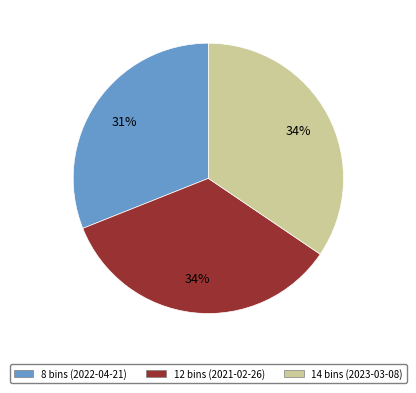

What is the ratio of the value at 14 bins (2023-03-08) to the value at 8 bins (2022-04-21)?

1.1